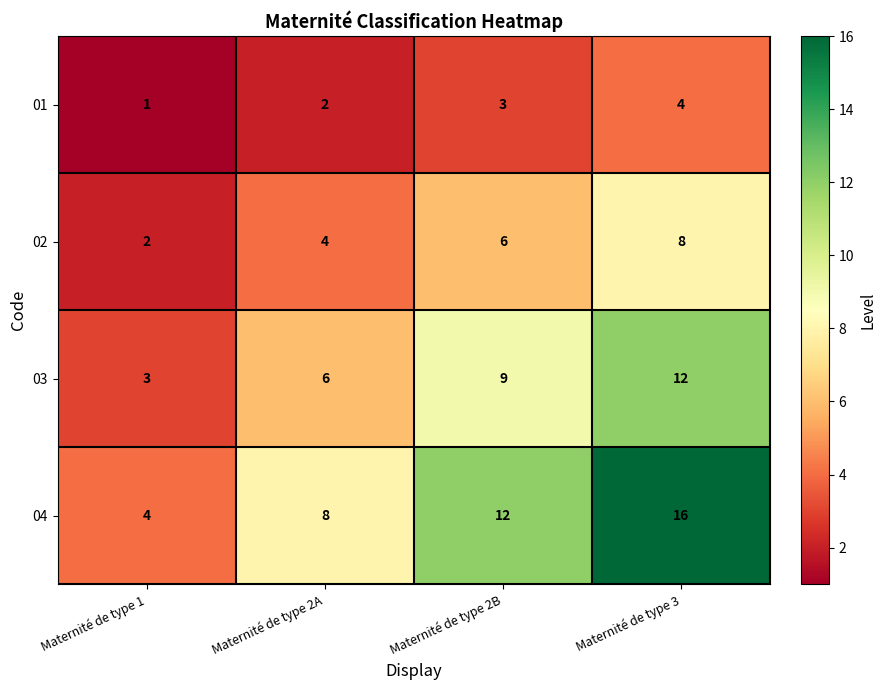

Which series has the largest total across all categories?

04